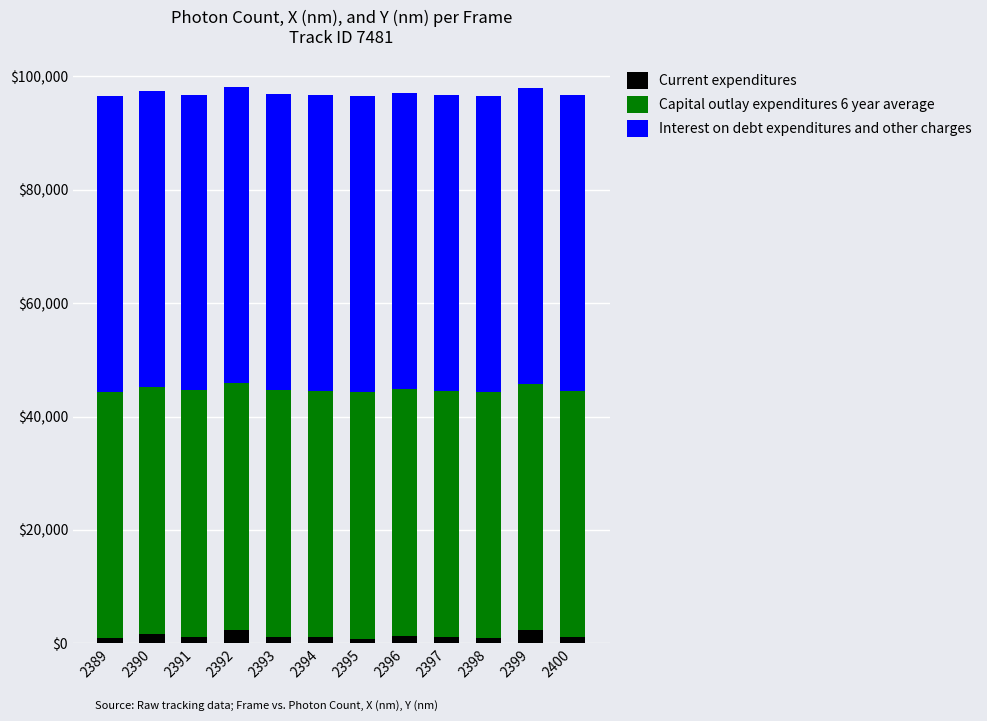

What is the total value across all series at 2399?

97983.8